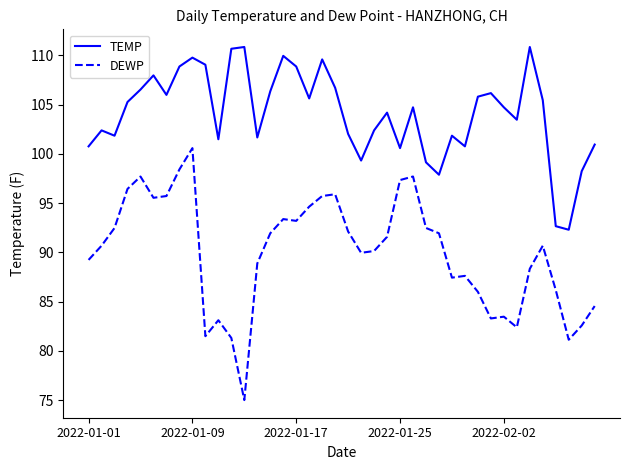

List the series in order of their peak value, highest first.

TEMP, DEWP